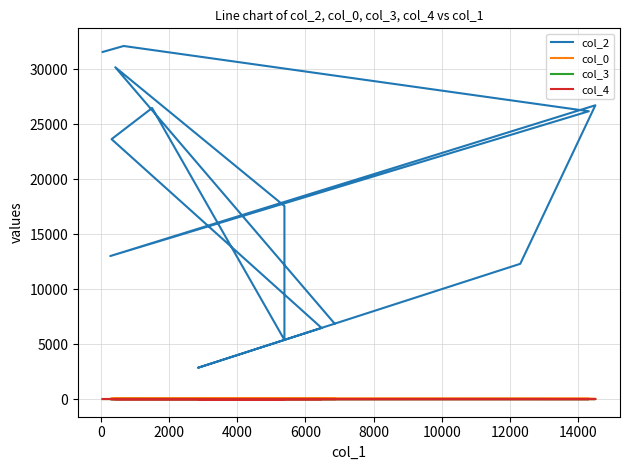

The col_0 series shows 5.6 at 14000. True or false?

False